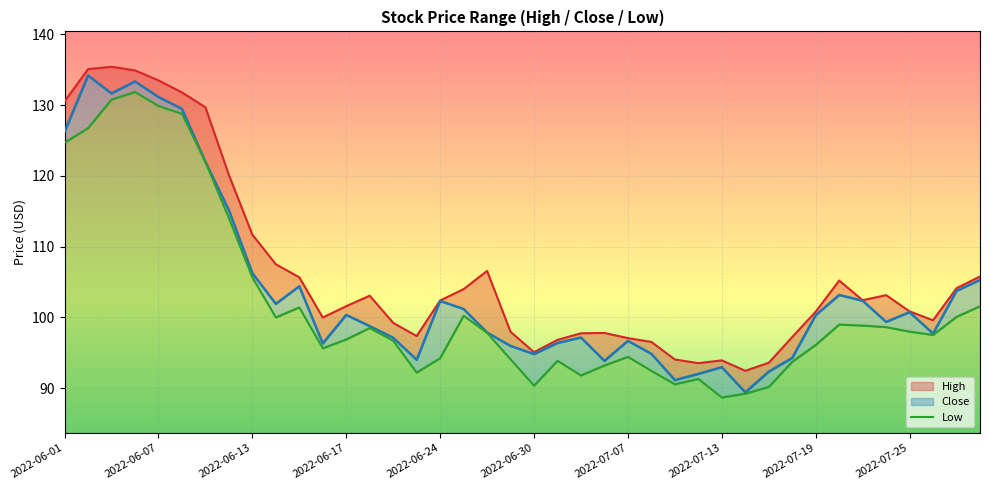

How many interior local peaks (higher than both neighbors) does the data have?

8